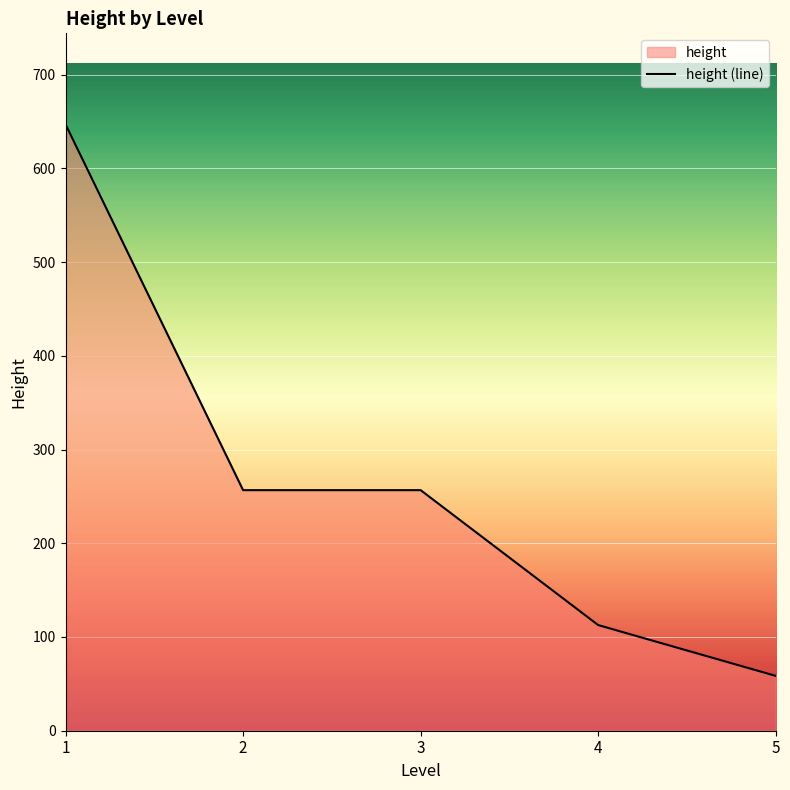

Between 5 and 3, which is larger?

3